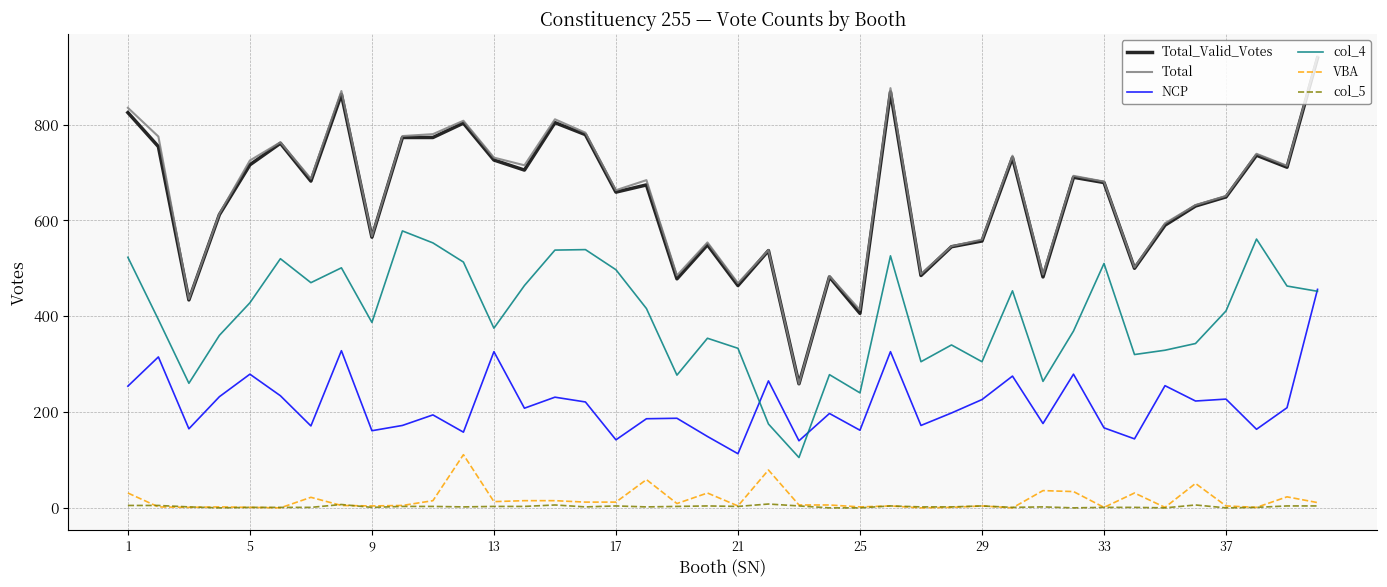

True or false: VBA and NCP intersect in this chart.

False